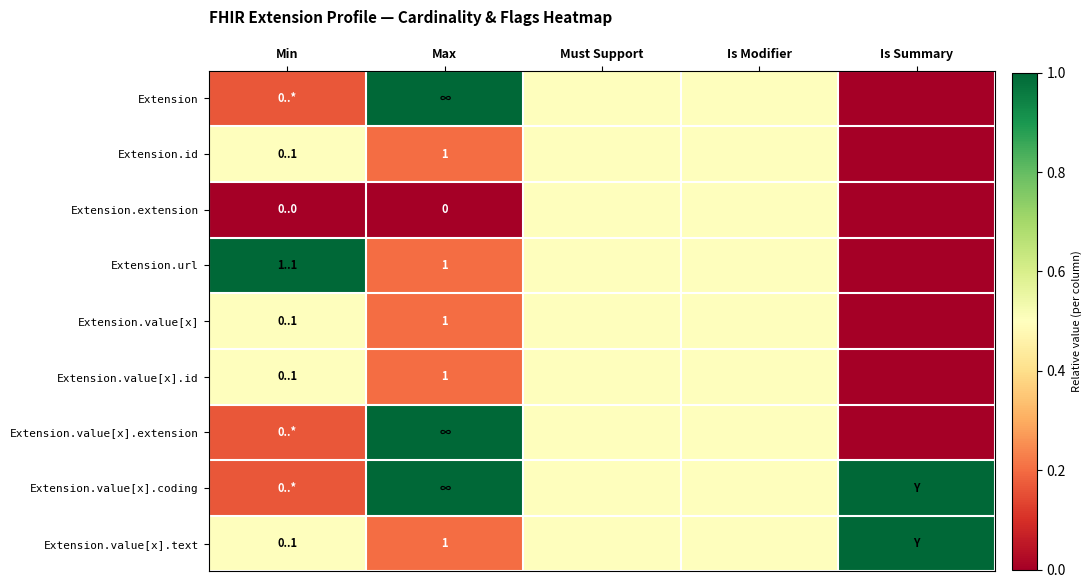

What is the difference between the maximum and second lowest values in the Extension series?

0.8